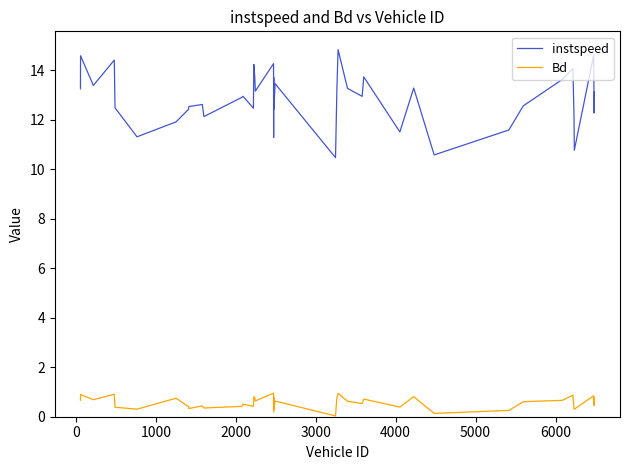

Which series has the largest total across all categories?

instspeed